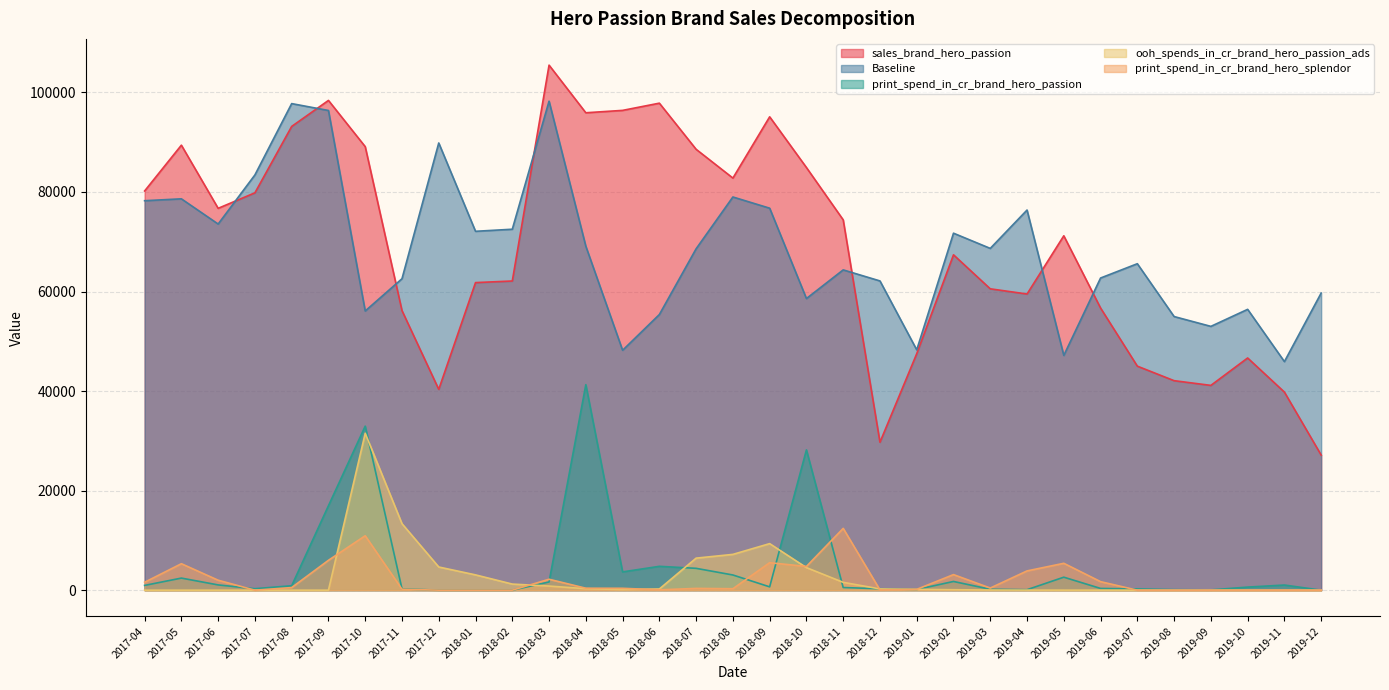

True or false: ooh_spends_in_cr_brand_hero_passion_ads and Baseline intersect in this chart.

False